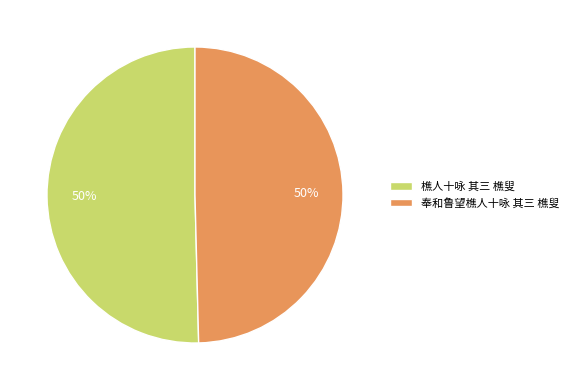

Count the number of slices in the pie.

2